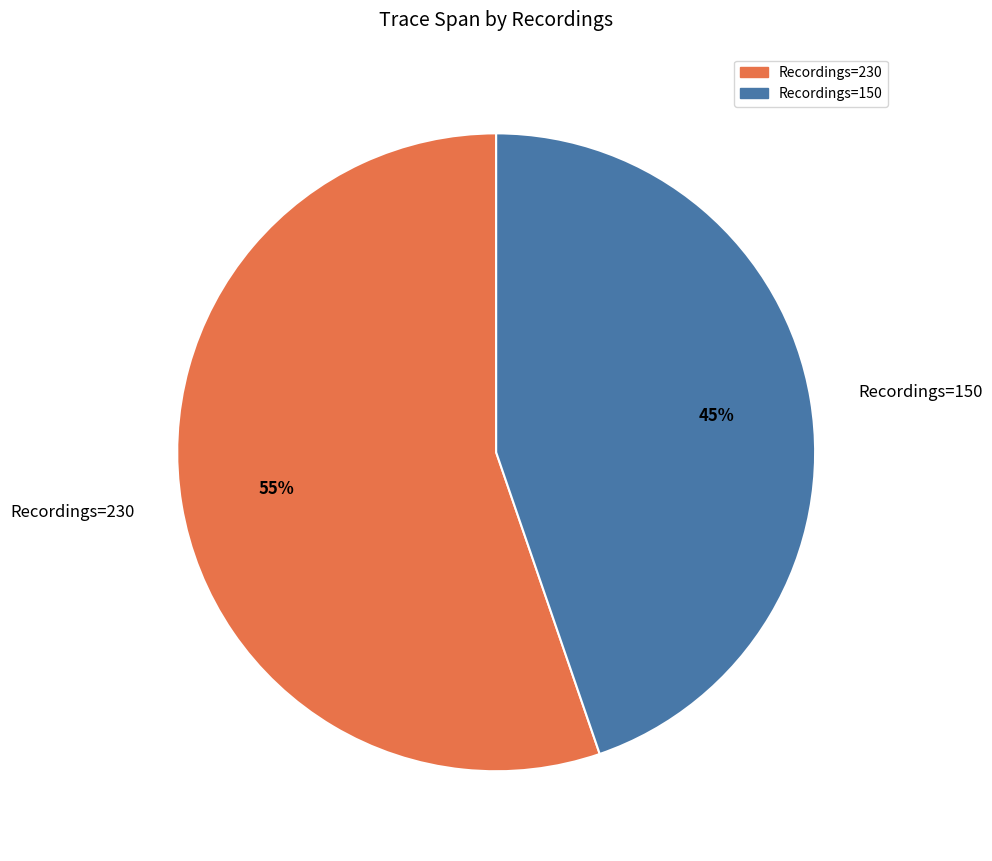

Is the sum of Recordings=230 and Recordings=150 greater than half?

Yes